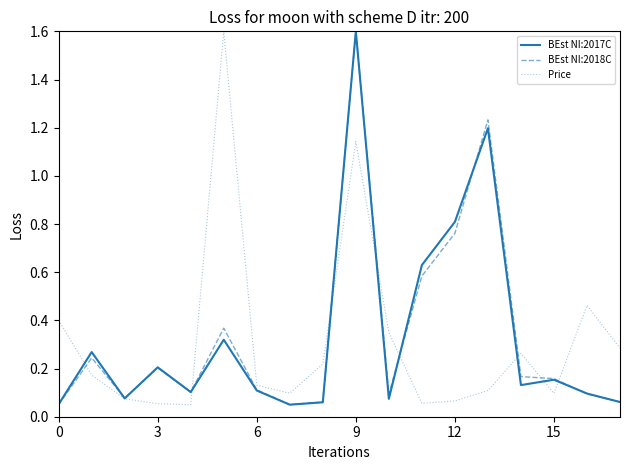

What are all the series names shown in the legend?

BEst NI:2017C, BEst NI:2018C, Price